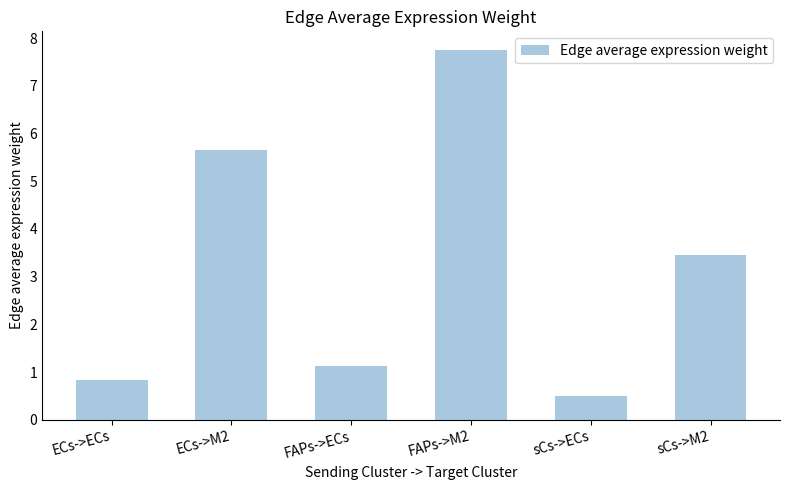

Which label corresponds to the smallest value in the chart?

sCs->ECs